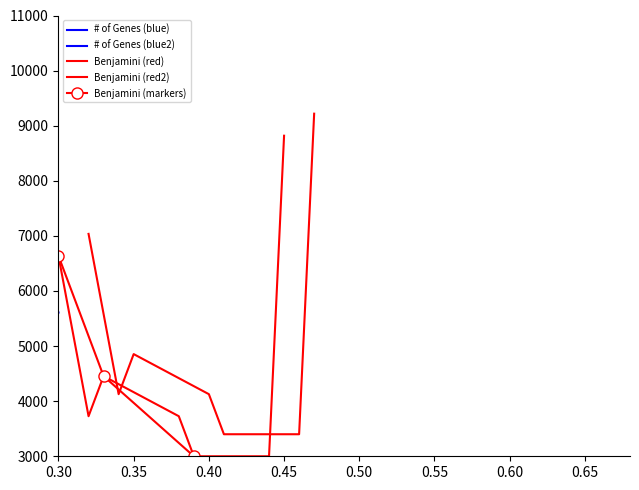

What is the value of the 6th point from the left?

5909.1